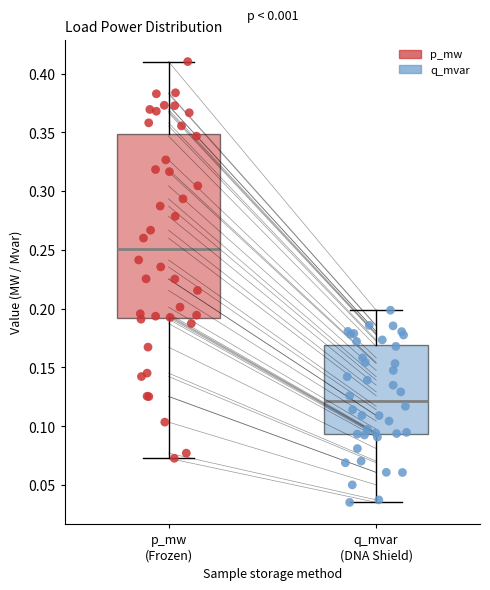

Comparing the boxes themselves (not the whiskers), which one is the tallest?

p_mw (Frozen)